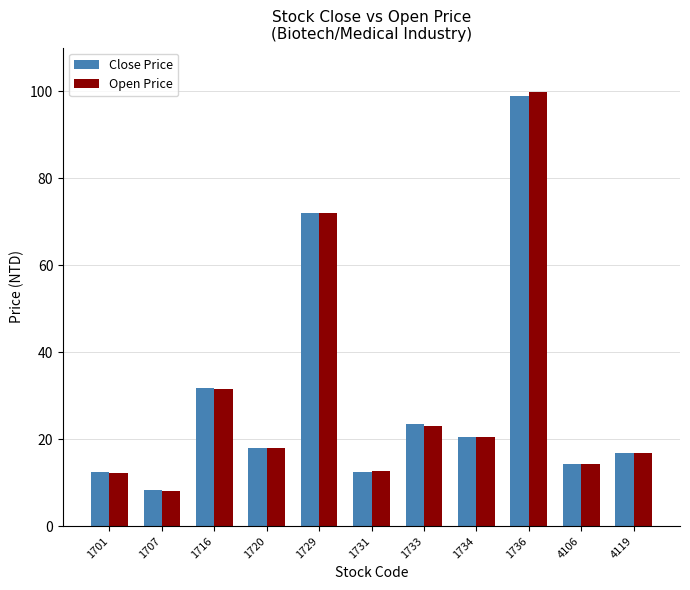

How many values in the Open Price series are below 18?

5